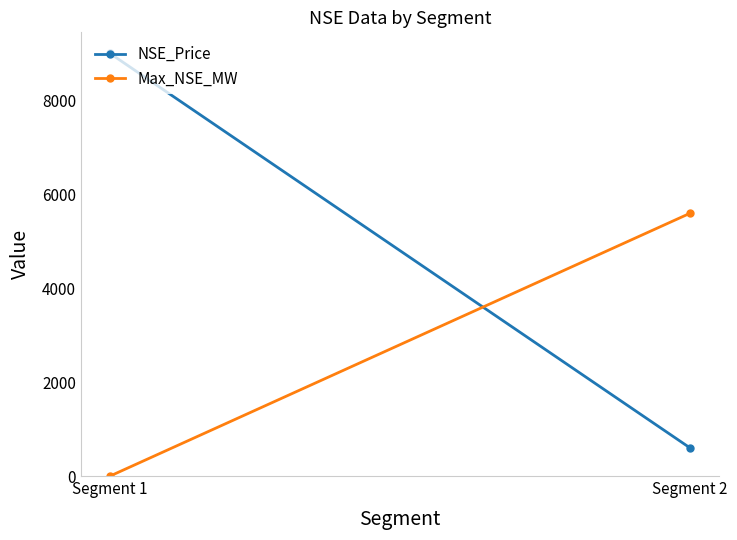

What are all the series names shown in the legend?

NSE_Price, Max_NSE_MW